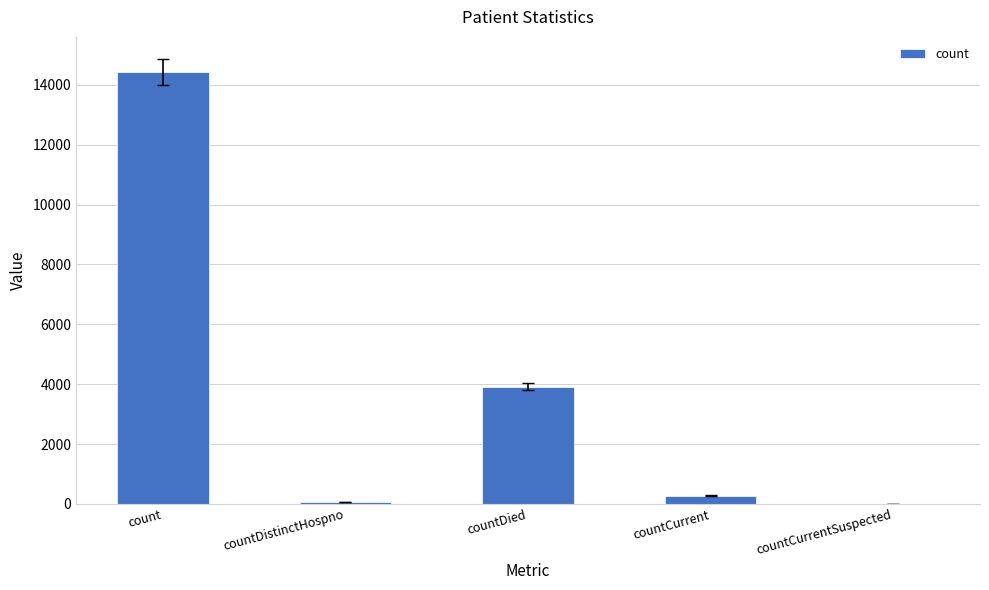

At which category does the chart reach its peak across all series?

count